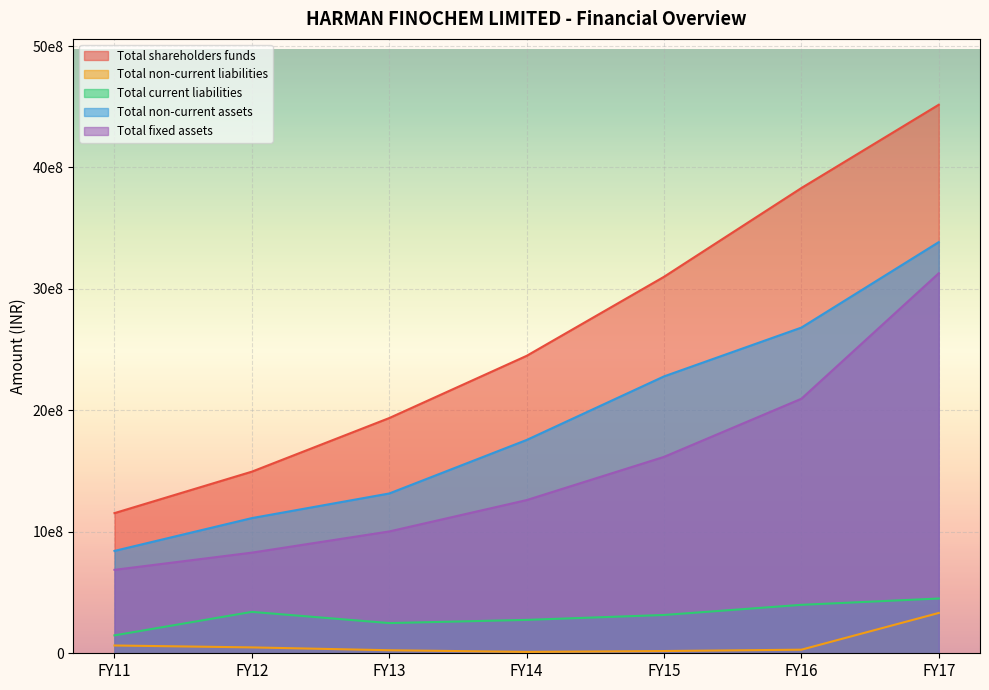

At how many categories does at least one series exceed 1429990850?

6